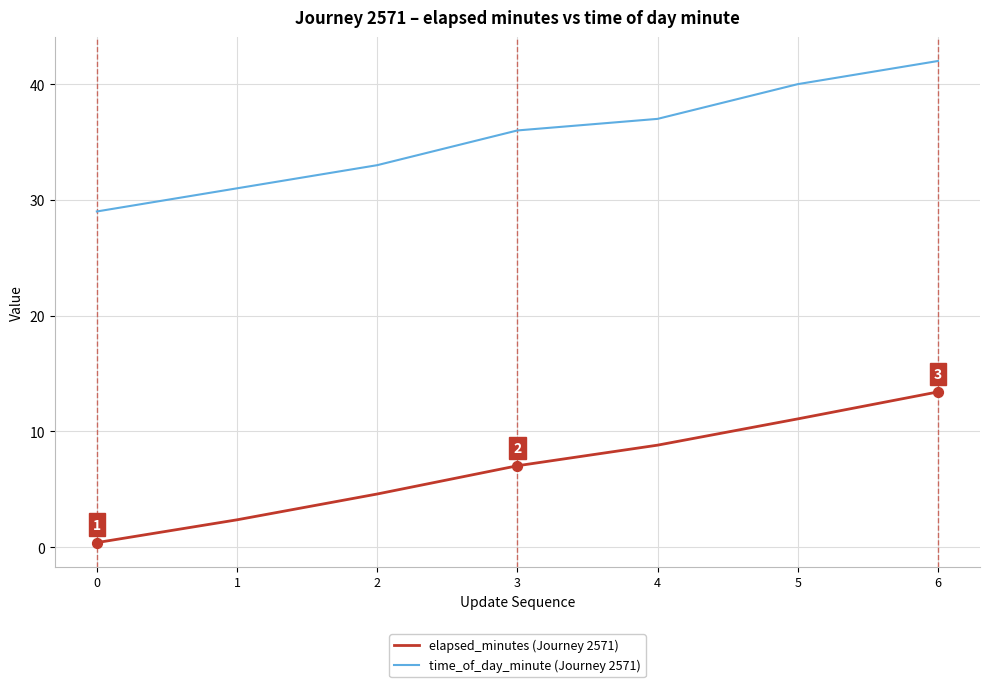

What is the difference between the highest and lowest values at 1?

28.6